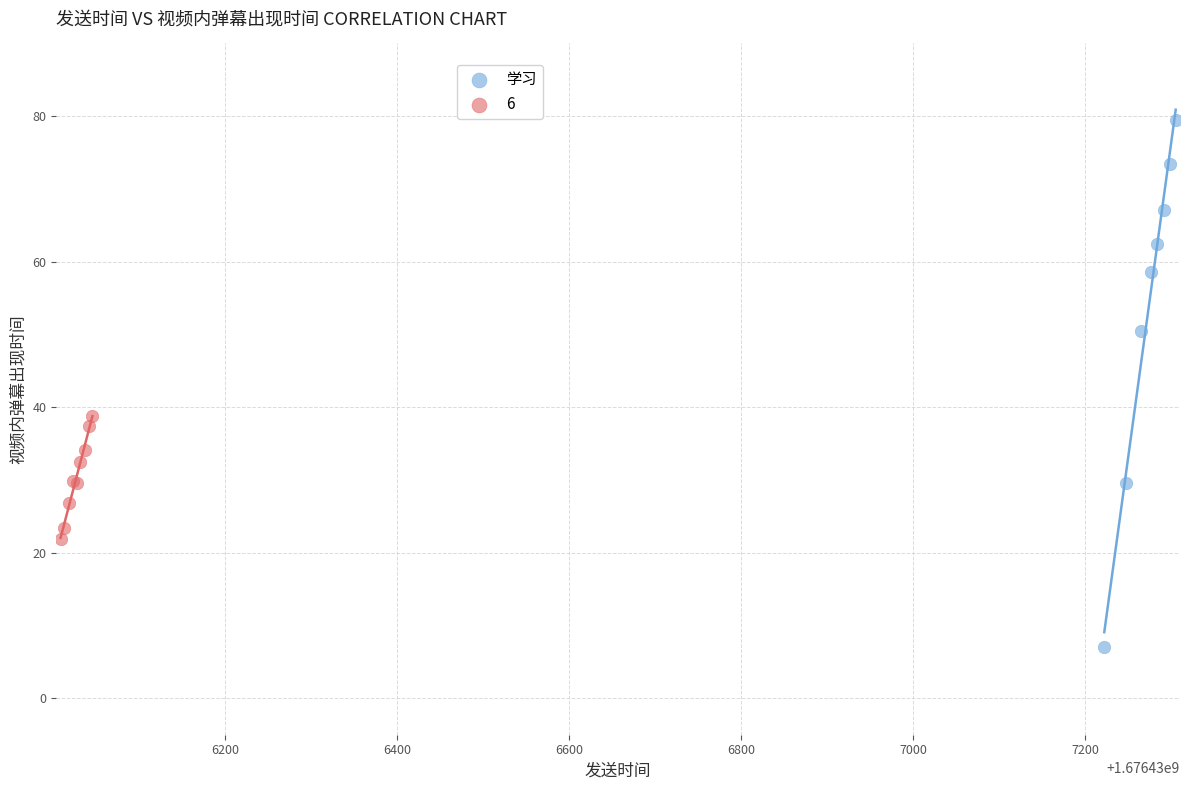

Which series reaches the minimum Y coordinate?

学习